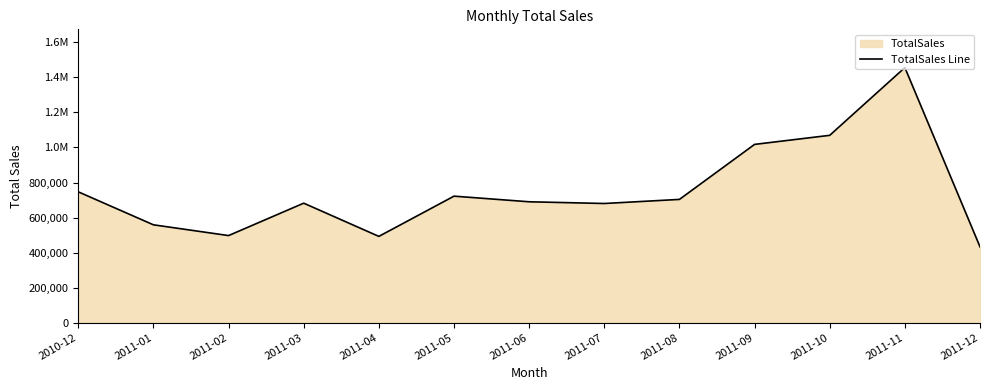

What is the value of the 6th point from the left?

722094.1